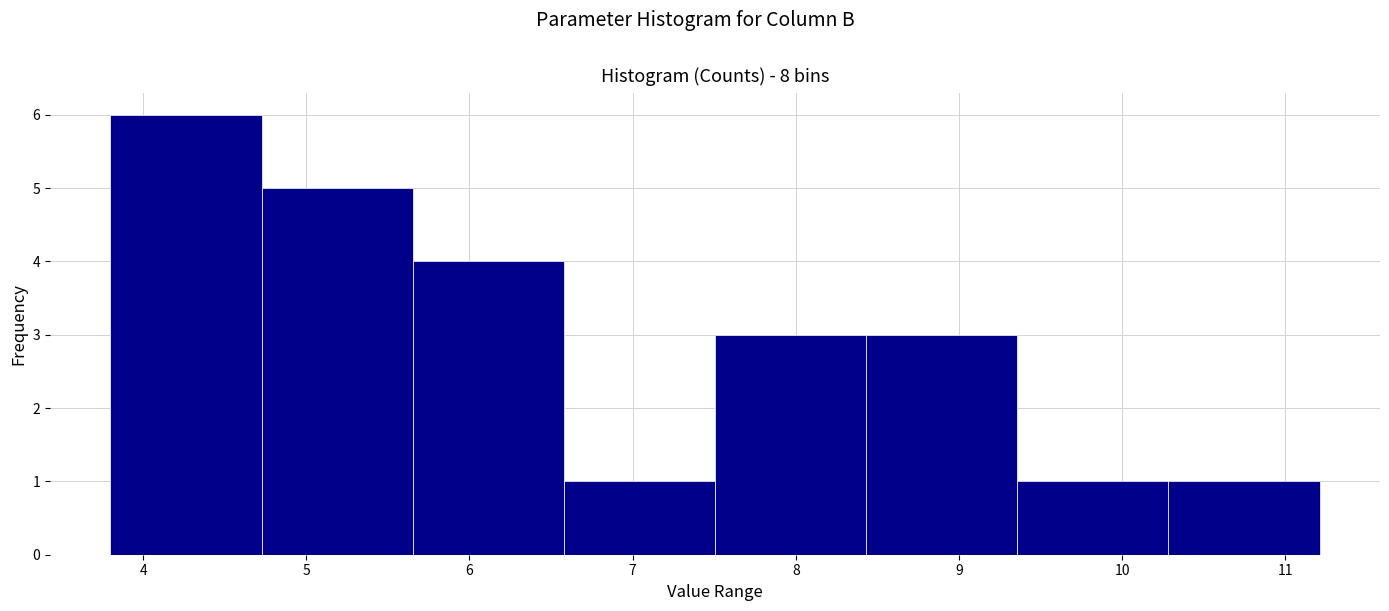

Which range on the x-axis has the tallest bar?

3.8 to 4.7